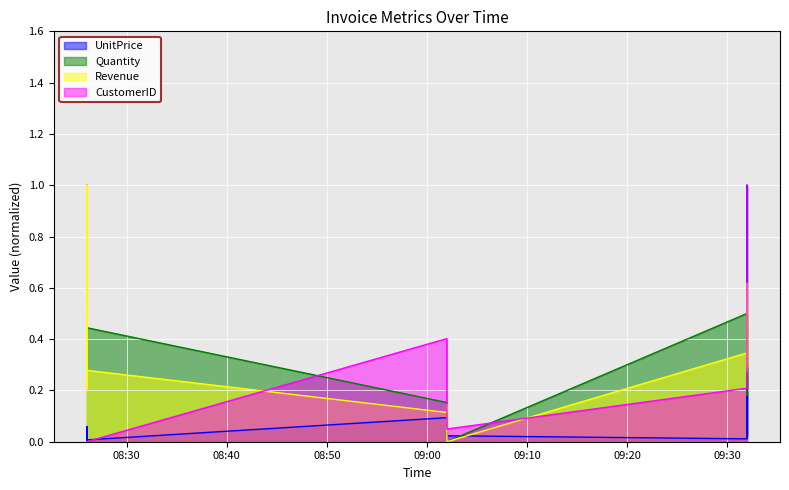

True or false: Revenue and Quantity intersect in this chart.

True